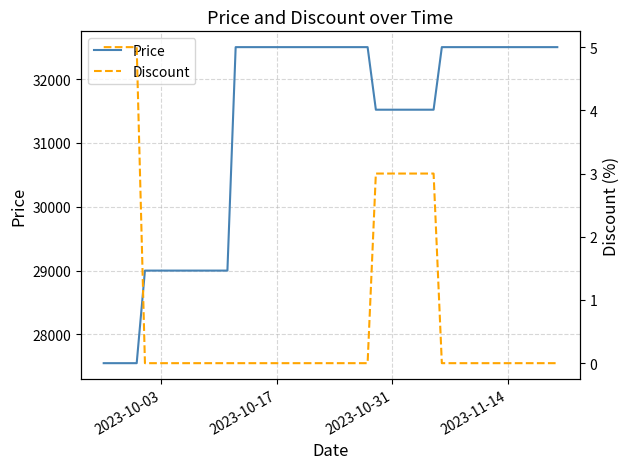

True or false: Price and Discount cross at least once.

False